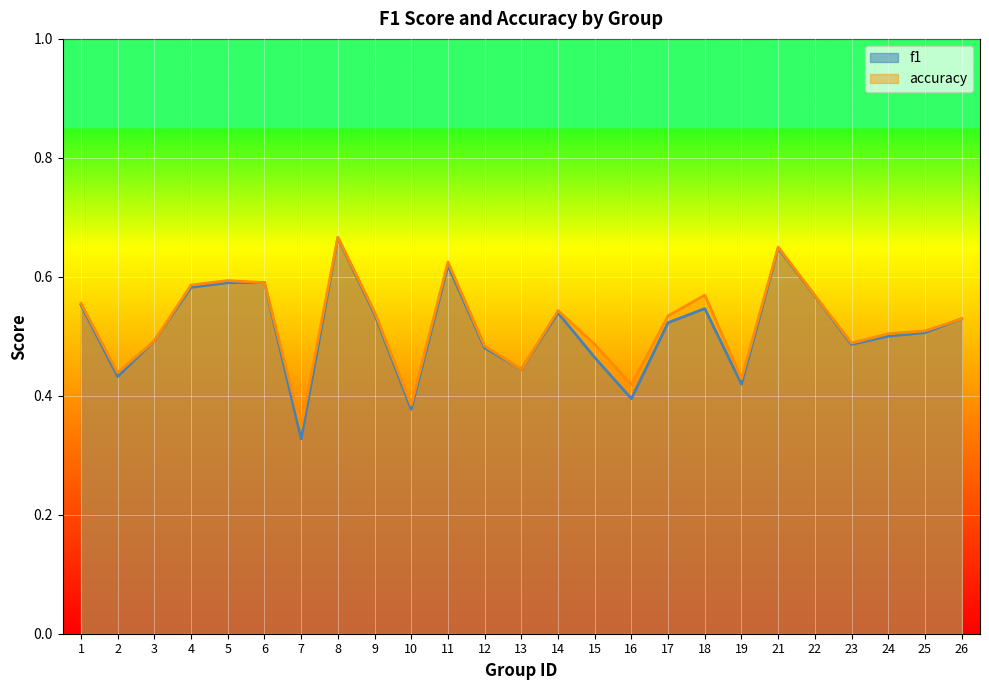

True or false: f1 has more than 2 interior local peaks.

True